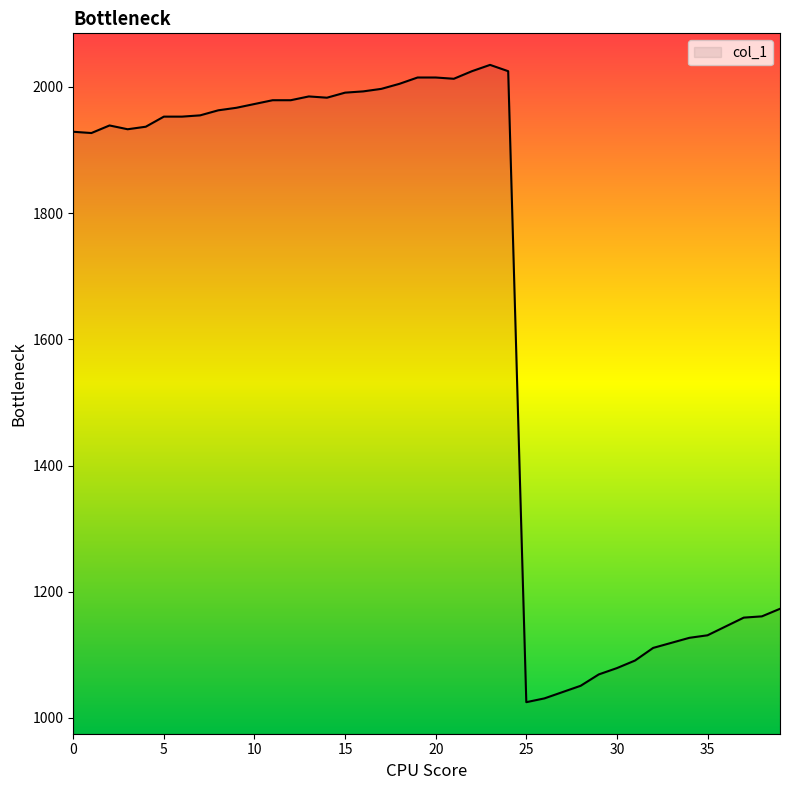

What is the difference between the maximum and minimum values?

1010